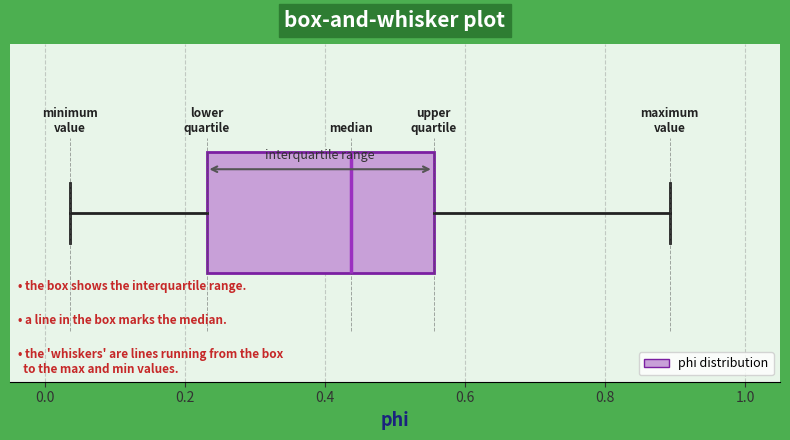

Where does the left whisker of the box end on the x-axis? The values are not printed on the chart, so give them approximately, as read against the axis.

0.04